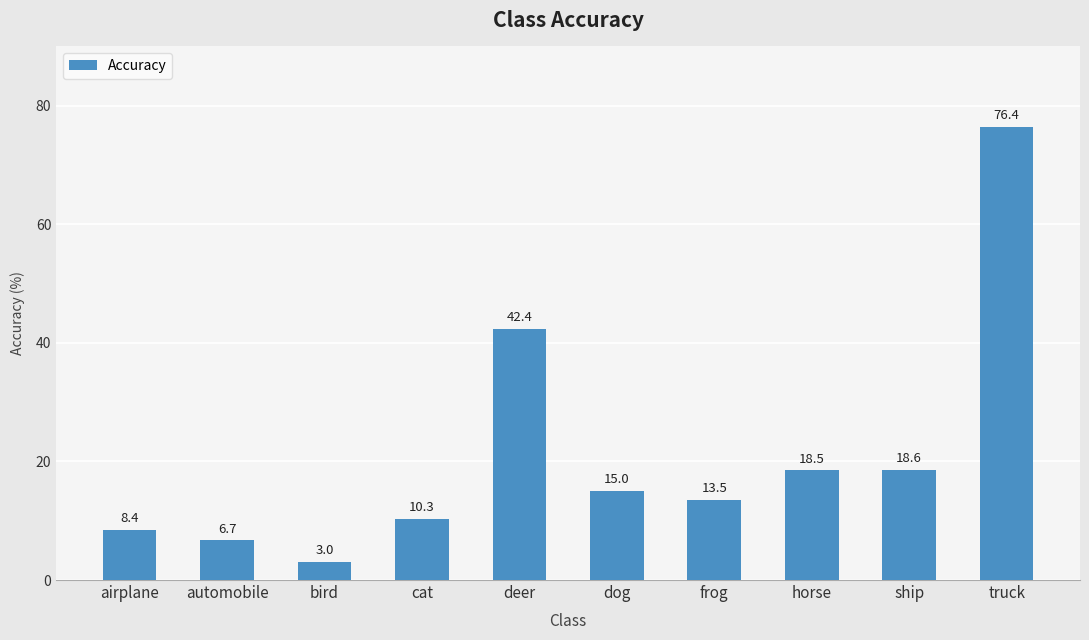

Does the chart contain stacked bars?

No